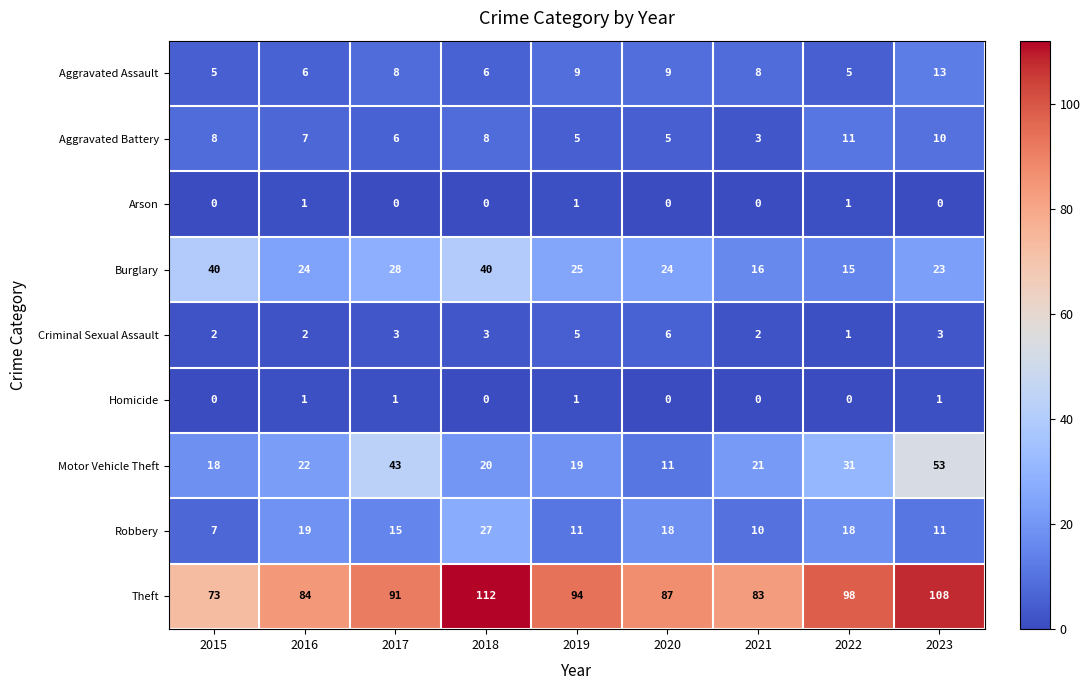

True or false: Robbery has a value of 3 at 2019.

False